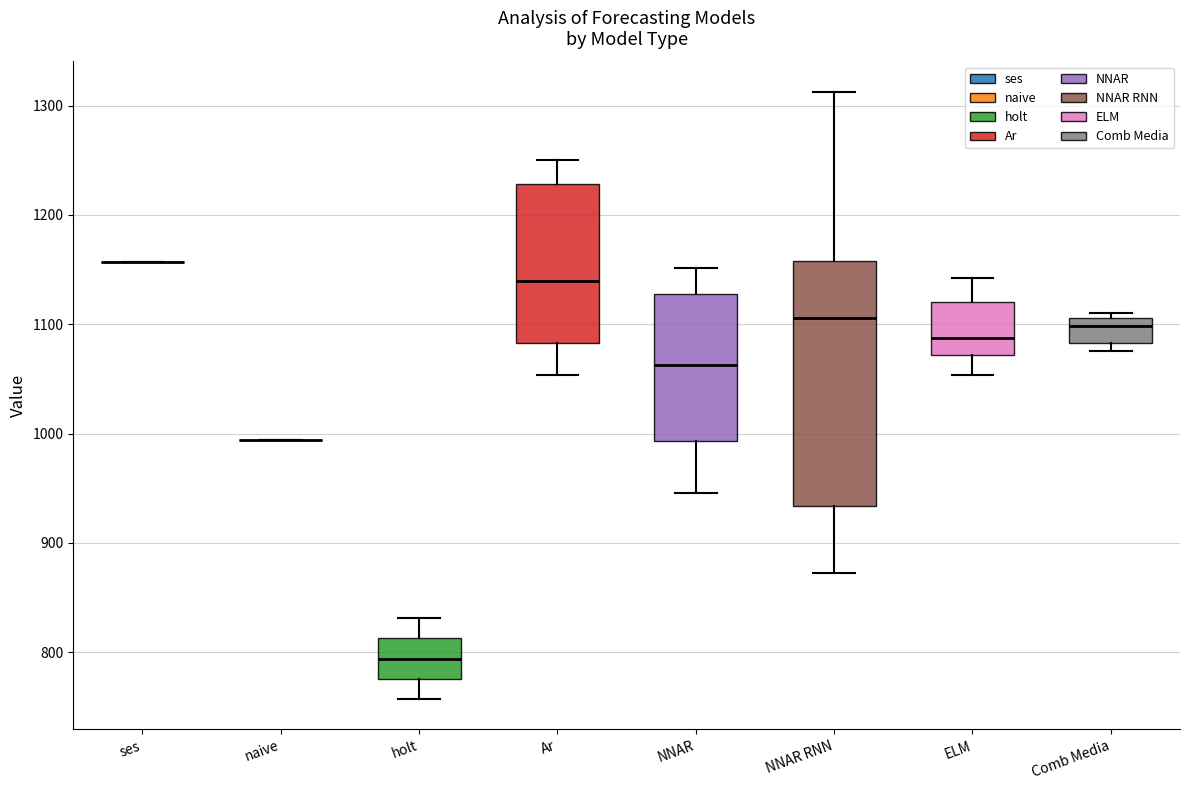

Reading left to right, read every box against the y-axis: the position of its median line, the range the box covers, and the ends of its whiskers. The values are not printed on the chart, so give them approximately, as read against the axis.

ses: box collapsed to a line at 1160, whiskers 1160 to 1160
naive: box collapsed to a line at 990, whiskers 990 to 990
holt: median 790, box 780 to 810, whiskers 760 to 830
Ar: median 1140, box 1080 to 1230, whiskers 1050 to 1250
NNAR: median 1060, box 990 to 1130, whiskers 950 to 1150
NNAR RNN: median 1110, box 930 to 1160, whiskers 870 to 1310
ELM: median 1090, box 1070 to 1120, whiskers 1050 to 1140
Comb Media: median 1100, box 1080 to 1110, whiskers 1080 (just below the box's lower edge) to 1110 (just above the box's upper edge)